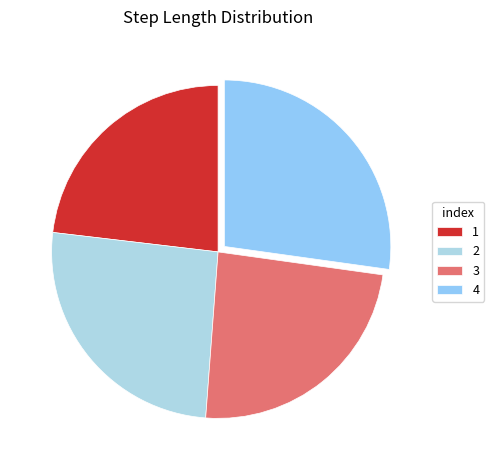

To the nearest percent, what is the combined percentage of 2 and 3?

50%